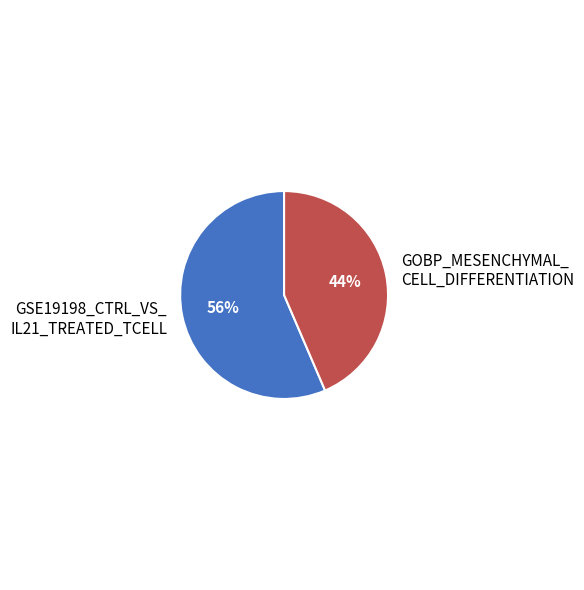

Do GSE19198_CTRL_VS_ IL21_TREATED_TCELL and GOBP_MESENCHYMAL_ CELL_DIFFERENTIATION together represent more than half of the pie?

Yes